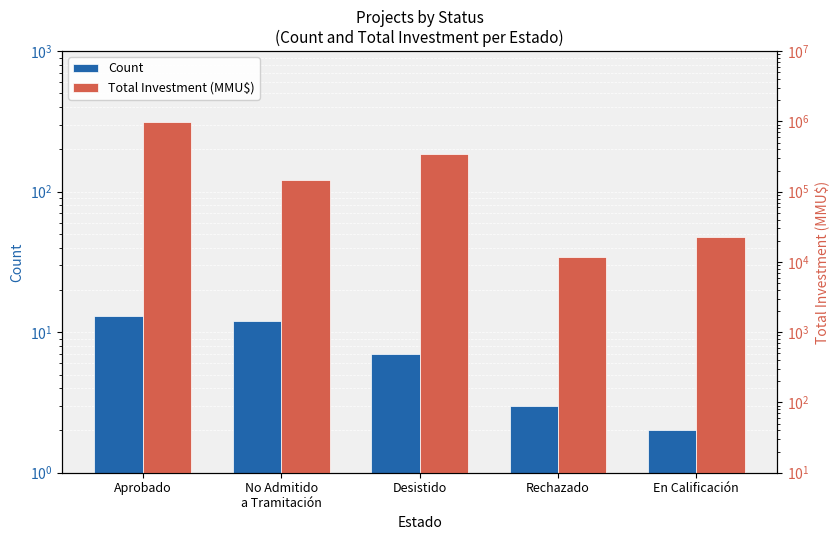

Which series has the widest spread of values?

Total Investment (MMU$)